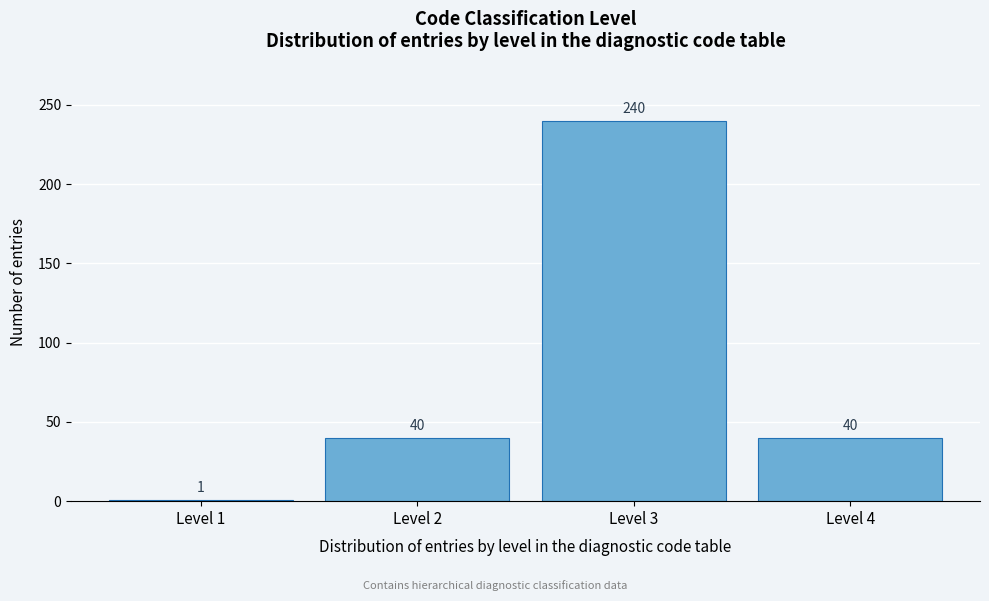

Reading left to right, extract all data points from this chart.

1	40	240	40